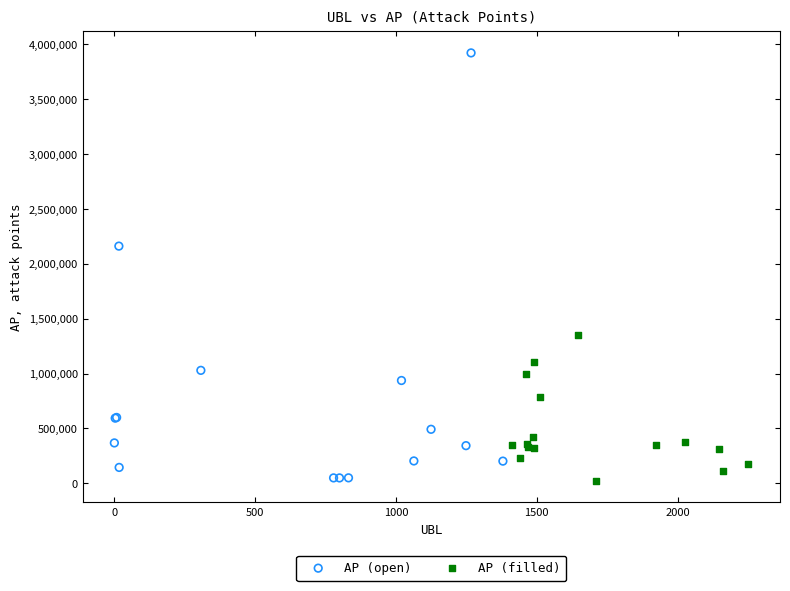

Which series reaches the maximum Y coordinate?

AP (open)